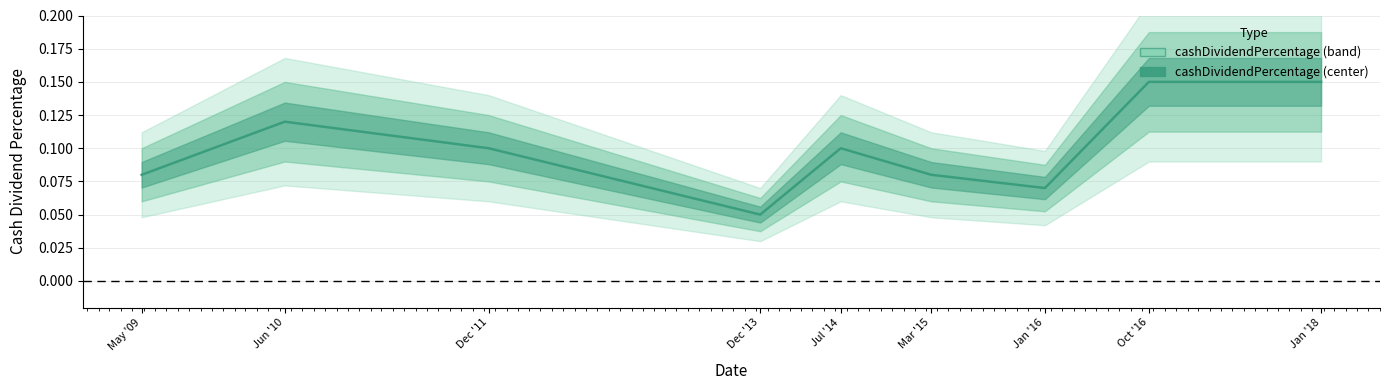

The chart shows a value of 0.1 at Jan '18. True or false?

True